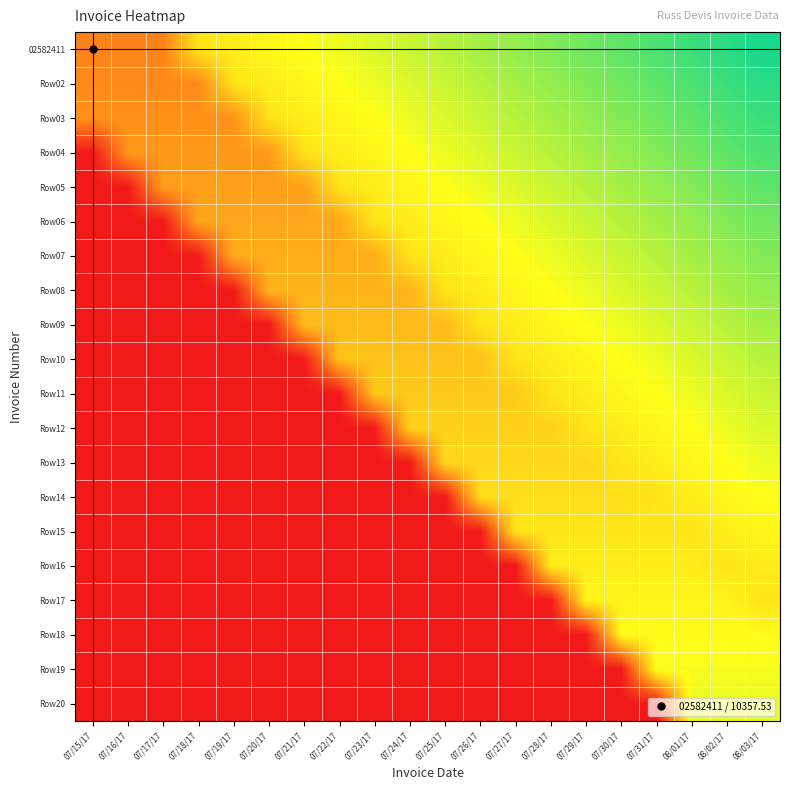

Reading left to right, extract all data points from this chart.

02582411: 07/15/17=3107.3	07/16/17=3107.3	07/17/17=3107.3	07/18/17=5955.6	07/19/17=6214.5	07/20/17=6473.5	07/21/17=6732.4	07/22/17=6991.3	07/23/17=7250.3	07/24/17=7509.2	07/25/17=7768.1	07/26/17=8027.1	07/27/17=8286.0	07/28/17=8545.0	07/29/17=8803.9	07/30/17=9062.8	07/31/17=9321.8	08/01/17=9580.7	08/02/17=9839.7	08/03/17=10098.6
Row02: 07/15/17=3314.4	07/16/17=3314.4	07/17/17=3314.4	07/18/17=3314.4	07/19/17=5955.6	07/20/17=6214.5	07/21/17=6473.5	07/22/17=6732.4	07/23/17=6991.3	07/24/17=7250.3	07/25/17=7509.2	07/26/17=7768.1	07/27/17=8027.1	07/28/17=8286.0	07/29/17=8545.0	07/30/17=8803.9	07/31/17=9062.8	08/01/17=9321.8	08/02/17=9580.7	08/03/17=9839.7
Row03: 07/15/17=3521.6	07/16/17=3521.6	07/17/17=3521.6	07/18/17=3521.6	07/19/17=3521.6	07/20/17=5955.6	07/21/17=6214.5	07/22/17=6473.5	07/23/17=6732.4	07/24/17=6991.3	07/25/17=7250.3	07/26/17=7509.2	07/27/17=7768.1	07/28/17=8027.1	07/29/17=8286.0	07/30/17=8545.0	07/31/17=8803.9	08/01/17=9062.8	08/02/17=9321.8	08/03/17=9580.7
Row04: 07/15/17=0.0	07/16/17=3728.7	07/17/17=3728.7	07/18/17=3728.7	07/19/17=3728.7	07/20/17=3728.7	07/21/17=5955.6	07/22/17=6214.5	07/23/17=6473.5	07/24/17=6732.4	07/25/17=6991.3	07/26/17=7250.3	07/27/17=7509.2	07/28/17=7768.1	07/29/17=8027.1	07/30/17=8286.0	07/31/17=8545.0	08/01/17=8803.9	08/02/17=9062.8	08/03/17=9321.8
Row05: 07/15/17=0.0	07/16/17=0.0	07/17/17=3935.9	07/18/17=3935.9	07/19/17=3935.9	07/20/17=3935.9	07/21/17=3935.9	07/22/17=5955.6	07/23/17=6214.5	07/24/17=6473.5	07/25/17=6732.4	07/26/17=6991.3	07/27/17=7250.3	07/28/17=7509.2	07/29/17=7768.1	07/30/17=8027.1	07/31/17=8286.0	08/01/17=8545.0	08/02/17=8803.9	08/03/17=9062.8
Row06: 07/15/17=0.0	07/16/17=0.0	07/17/17=0.0	07/18/17=4143.0	07/19/17=4143.0	07/20/17=4143.0	07/21/17=4143.0	07/22/17=4143.0	07/23/17=5955.6	07/24/17=6214.5	07/25/17=6473.5	07/26/17=6732.4	07/27/17=6991.3	07/28/17=7250.3	07/29/17=7509.2	07/30/17=7768.1	07/31/17=8027.1	08/01/17=8286.0	08/02/17=8545.0	08/03/17=8803.9
Row07: 07/15/17=0.0	07/16/17=0.0	07/17/17=0.0	07/18/17=0.0	07/19/17=4350.2	07/20/17=4350.2	07/21/17=4350.2	07/22/17=4350.2	07/23/17=4350.2	07/24/17=5955.6	07/25/17=6214.5	07/26/17=6473.5	07/27/17=6732.4	07/28/17=6991.3	07/29/17=7250.3	07/30/17=7509.2	07/31/17=7768.1	08/01/17=8027.1	08/02/17=8286.0	08/03/17=8545.0
Row08: 07/15/17=0.0	07/16/17=0.0	07/17/17=0.0	07/18/17=0.0	07/19/17=0.0	07/20/17=4557.3	07/21/17=4557.3	07/22/17=4557.3	07/23/17=4557.3	07/24/17=4557.3	07/25/17=5955.6	07/26/17=6214.5	07/27/17=6473.5	07/28/17=6732.4	07/29/17=6991.3	07/30/17=7250.3	07/31/17=7509.2	08/01/17=7768.1	08/02/17=8027.1	08/03/17=8286.0
Row09: 07/15/17=0.0	07/16/17=0.0	07/17/17=0.0	07/18/17=0.0	07/19/17=0.0	07/20/17=0.0	07/21/17=4764.5	07/22/17=4764.5	07/23/17=4764.5	07/24/17=4764.5	07/25/17=4764.5	07/26/17=5955.6	07/27/17=6214.5	07/28/17=6473.5	07/29/17=6732.4	07/30/17=6991.3	07/31/17=7250.3	08/01/17=7509.2	08/02/17=7768.1	08/03/17=8027.1
Row10: 07/15/17=0.0	07/16/17=0.0	07/17/17=0.0	07/18/17=0.0	07/19/17=0.0	07/20/17=0.0	07/21/17=0.0	07/22/17=4971.6	07/23/17=4971.6	07/24/17=4971.6	07/25/17=4971.6	07/26/17=4971.6	07/27/17=5955.6	07/28/17=6214.5	07/29/17=6473.5	07/30/17=6732.4	07/31/17=6991.3	08/01/17=7250.3	08/02/17=7509.2	08/03/17=7768.1
Row11: 07/15/17=0.0	07/16/17=0.0	07/17/17=0.0	07/18/17=0.0	07/19/17=0.0	07/20/17=0.0	07/21/17=0.0	07/22/17=0.0	07/23/17=5178.8	07/24/17=5178.8	07/25/17=5178.8	07/26/17=5178.8	07/27/17=5178.8	07/28/17=5955.6	07/29/17=6214.5	07/30/17=6473.5	07/31/17=6732.4	08/01/17=6991.3	08/02/17=7250.3	08/03/17=7509.2
Row12: 07/15/17=0.0	07/16/17=0.0	07/17/17=0.0	07/18/17=0.0	07/19/17=0.0	07/20/17=0.0	07/21/17=0.0	07/22/17=0.0	07/23/17=0.0	07/24/17=5385.9	07/25/17=5385.9	07/26/17=5385.9	07/27/17=5385.9	07/28/17=5385.9	07/29/17=5955.6	07/30/17=6214.5	07/31/17=6473.5	08/01/17=6732.4	08/02/17=6991.3	08/03/17=7250.3
Row13: 07/15/17=0.0	07/16/17=0.0	07/17/17=0.0	07/18/17=0.0	07/19/17=0.0	07/20/17=0.0	07/21/17=0.0	07/22/17=0.0	07/23/17=0.0	07/24/17=0.0	07/25/17=5593.1	07/26/17=5593.1	07/27/17=5593.1	07/28/17=5593.1	07/29/17=5593.1	07/30/17=5955.6	07/31/17=6214.5	08/01/17=6473.5	08/02/17=6732.4	08/03/17=6991.3
Row14: 07/15/17=0.0	07/16/17=0.0	07/17/17=0.0	07/18/17=0.0	07/19/17=0.0	07/20/17=0.0	07/21/17=0.0	07/22/17=0.0	07/23/17=0.0	07/24/17=0.0	07/25/17=0.0	07/26/17=5800.2	07/27/17=5800.2	07/28/17=5800.2	07/29/17=5800.2	07/30/17=5800.2	07/31/17=5955.6	08/01/17=6214.5	08/02/17=6473.5	08/03/17=6732.4
Row15: 07/15/17=0.0	07/16/17=0.0	07/17/17=0.0	07/18/17=0.0	07/19/17=0.0	07/20/17=0.0	07/21/17=0.0	07/22/17=0.0	07/23/17=0.0	07/24/17=0.0	07/25/17=0.0	07/26/17=0.0	07/27/17=6007.4	07/28/17=6007.4	07/29/17=6007.4	07/30/17=6007.4	07/31/17=6007.4	08/01/17=5955.6	08/02/17=6214.5	08/03/17=6473.5
Row16: 07/15/17=0.0	07/16/17=0.0	07/17/17=0.0	07/18/17=0.0	07/19/17=0.0	07/20/17=0.0	07/21/17=0.0	07/22/17=0.0	07/23/17=0.0	07/24/17=0.0	07/25/17=0.0	07/26/17=0.0	07/27/17=0.0	07/28/17=6214.5	07/29/17=6214.5	07/30/17=6214.5	07/31/17=6214.5	08/01/17=6214.5	08/02/17=5955.6	08/03/17=6214.5
Row17: 07/15/17=0.0	07/16/17=0.0	07/17/17=0.0	07/18/17=0.0	07/19/17=0.0	07/20/17=0.0	07/21/17=0.0	07/22/17=0.0	07/23/17=0.0	07/24/17=0.0	07/25/17=0.0	07/26/17=0.0	07/27/17=0.0	07/28/17=0.0	07/29/17=6421.7	07/30/17=6421.7	07/31/17=6421.7	08/01/17=6421.7	08/02/17=6421.7	08/03/17=5955.6
Row18: 07/15/17=0.0	07/16/17=0.0	07/17/17=0.0	07/18/17=0.0	07/19/17=0.0	07/20/17=0.0	07/21/17=0.0	07/22/17=0.0	07/23/17=0.0	07/24/17=0.0	07/25/17=0.0	07/26/17=0.0	07/27/17=0.0	07/28/17=0.0	07/29/17=0.0	07/30/17=6628.8	07/31/17=6628.8	08/01/17=6628.8	08/02/17=6628.8	08/03/17=6628.8
Row19: 07/15/17=0.0	07/16/17=0.0	07/17/17=0.0	07/18/17=0.0	07/19/17=0.0	07/20/17=0.0	07/21/17=0.0	07/22/17=0.0	07/23/17=0.0	07/24/17=0.0	07/25/17=0.0	07/26/17=0.0	07/27/17=0.0	07/28/17=0.0	07/29/17=0.0	07/30/17=0.0	07/31/17=6836.0	08/01/17=6836.0	08/02/17=6836.0	08/03/17=6836.0
Row20: 07/15/17=0.0	07/16/17=0.0	07/17/17=0.0	07/18/17=0.0	07/19/17=0.0	07/20/17=0.0	07/21/17=0.0	07/22/17=0.0	07/23/17=0.0	07/24/17=0.0	07/25/17=0.0	07/26/17=0.0	07/27/17=0.0	07/28/17=0.0	07/29/17=0.0	07/30/17=0.0	07/31/17=0.0	08/01/17=7043.1	08/02/17=7043.1	08/03/17=7043.1